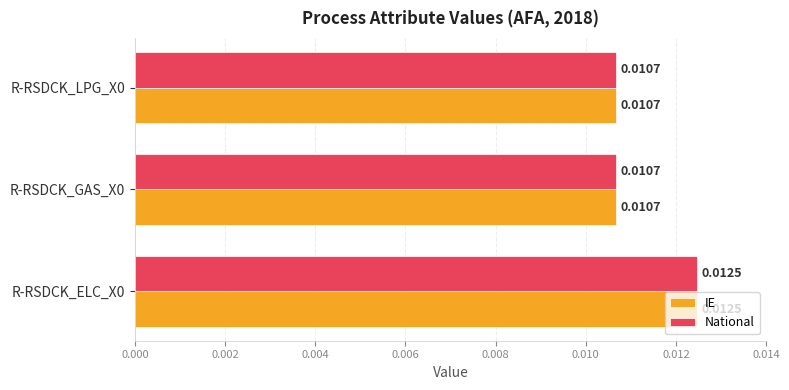

At how many categories does at least one series exceed 0?

3